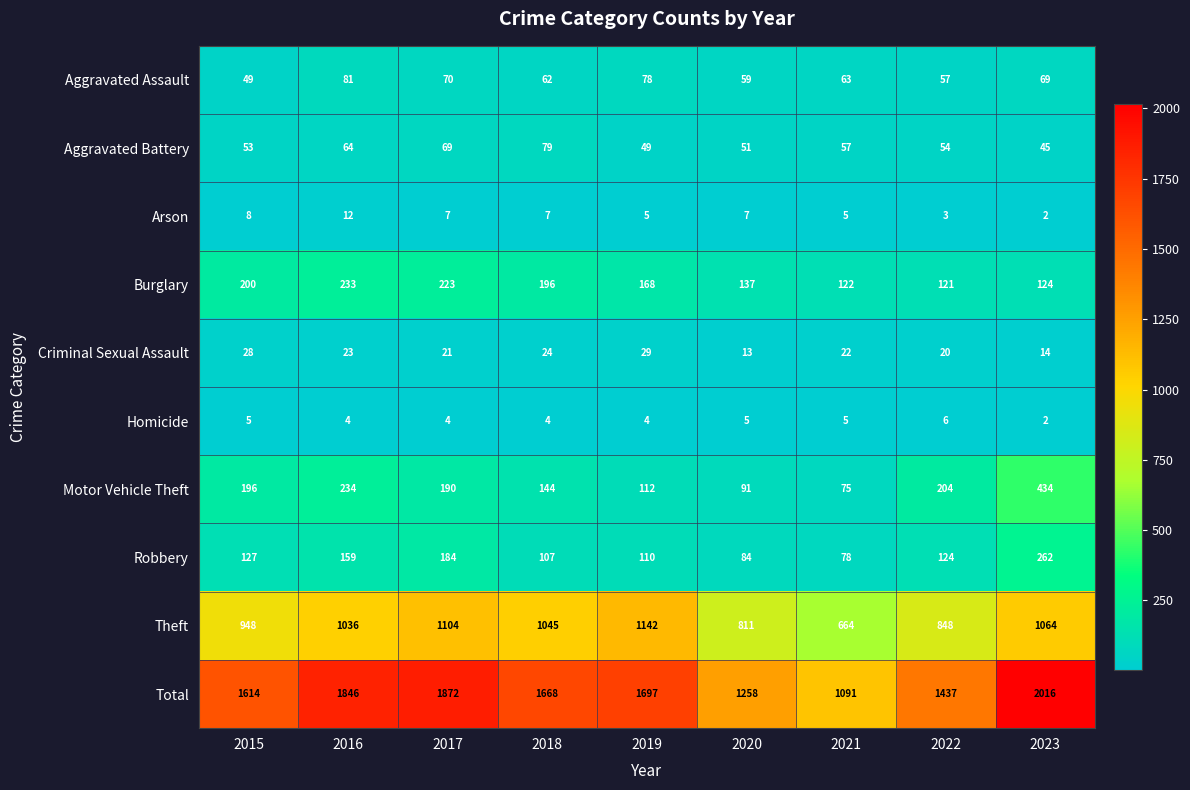

Which category has the lowest value across all series?

2023